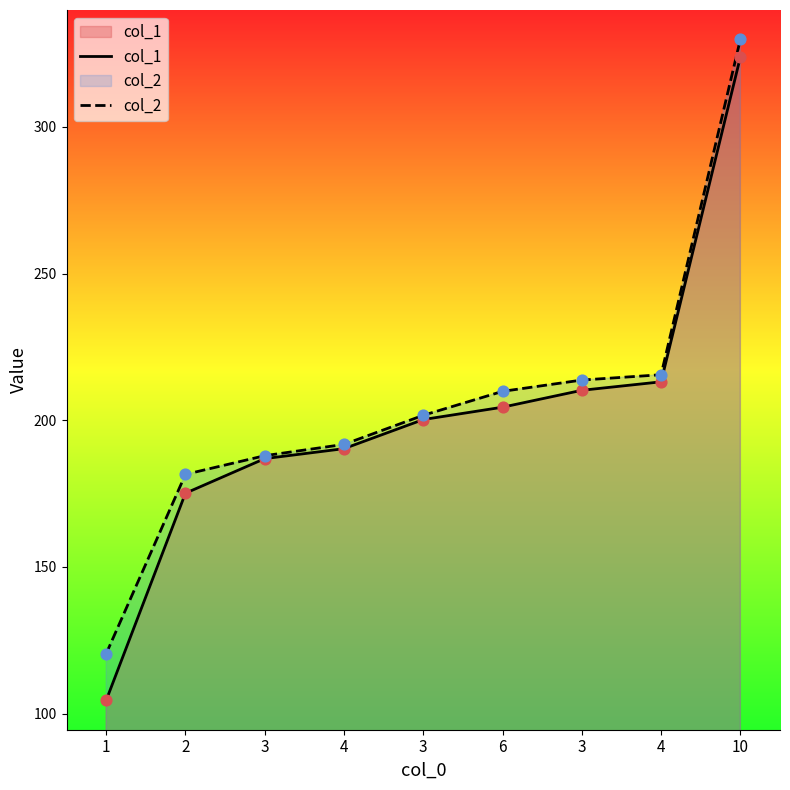

Which series contains the lowest Y value?

col_1